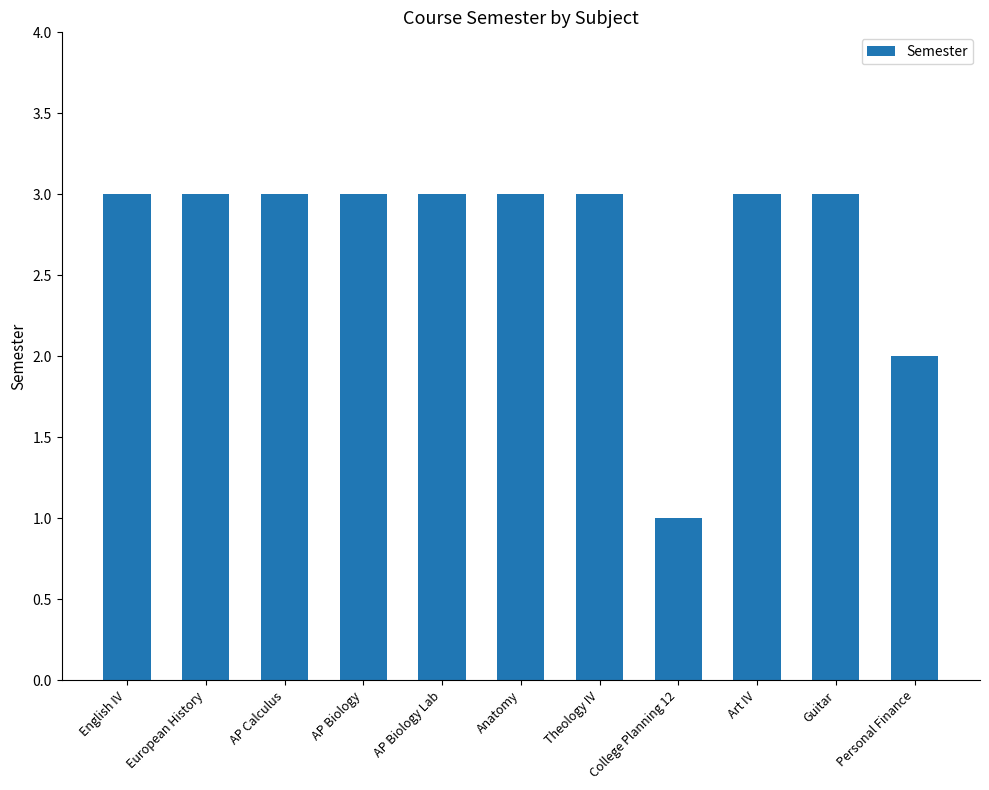

What is the change in value from European History to Personal Finance?

-1